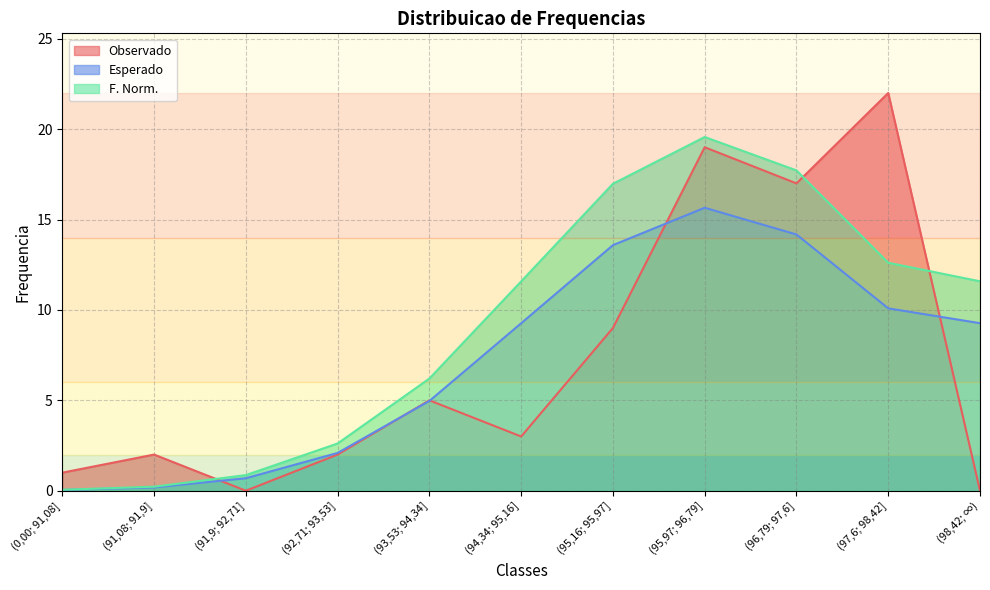

What is the difference between the Esperado values at (95,97; 96,79] and (97,6; 98,42]?

5.6